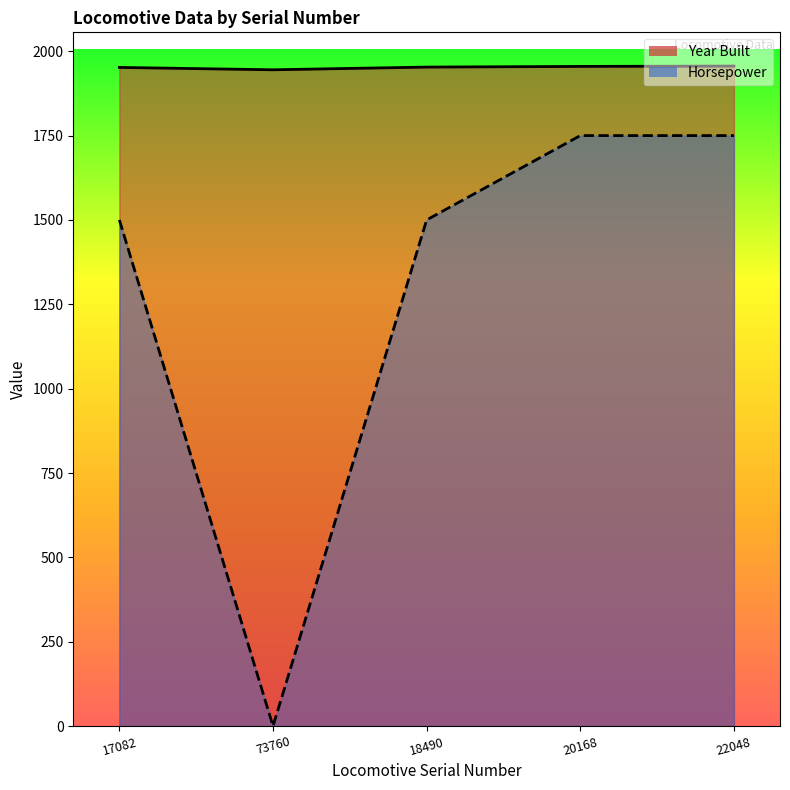

At which category does Horsepower reach its first local valley?

73760